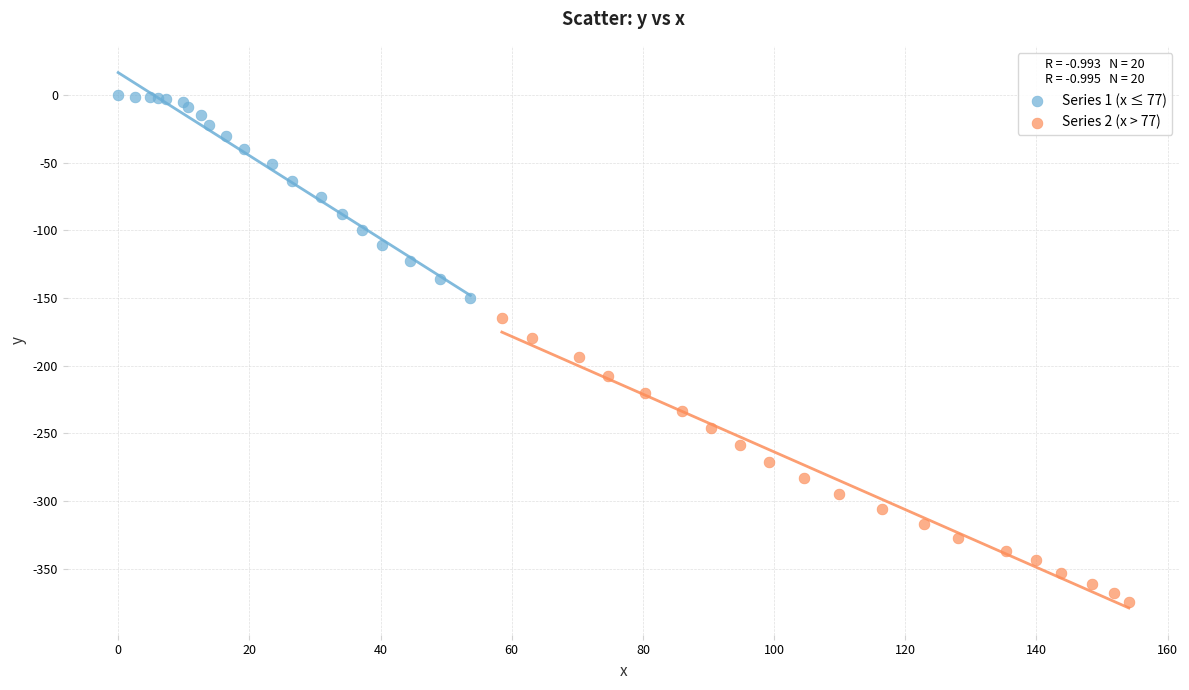

Which series has the largest Y range (max minus min)?

Series 2 (x > 77)